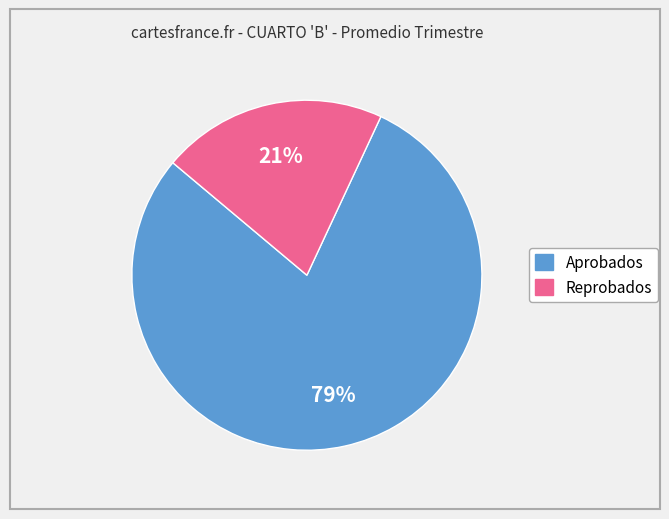

Is there a majority slice in this chart?

Yes